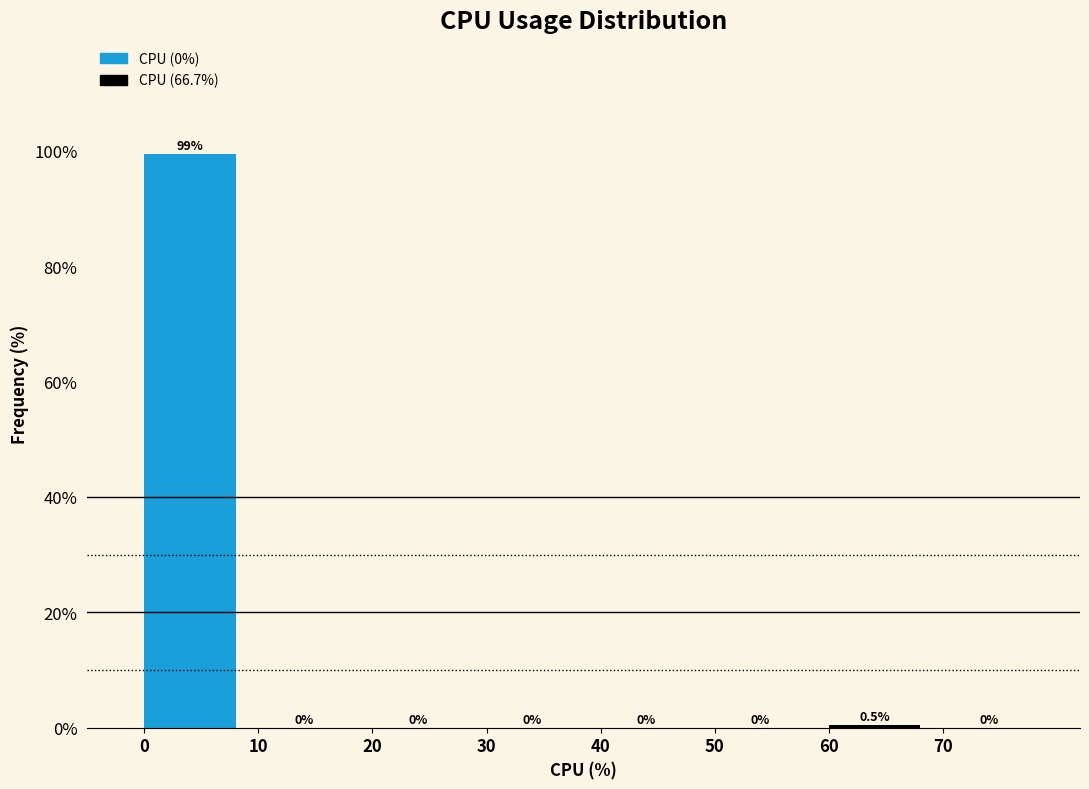

Reading left to right, list every bar in this chart as the range it spans on the x-axis followed by its height.

0 to 10: 99.5
10 to 20: 0.0
20 to 30: 0.0
30 to 40: 0.0
40 to 50: 0.0
50 to 60: 0.0
60 to 70: 0.5
70 to 80: 0.0